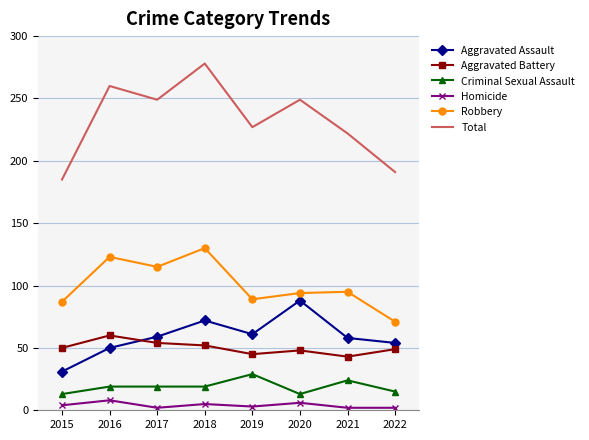

Is the value of Aggravated Battery at 2017 greater than the value of Homicide at 2015?

Yes